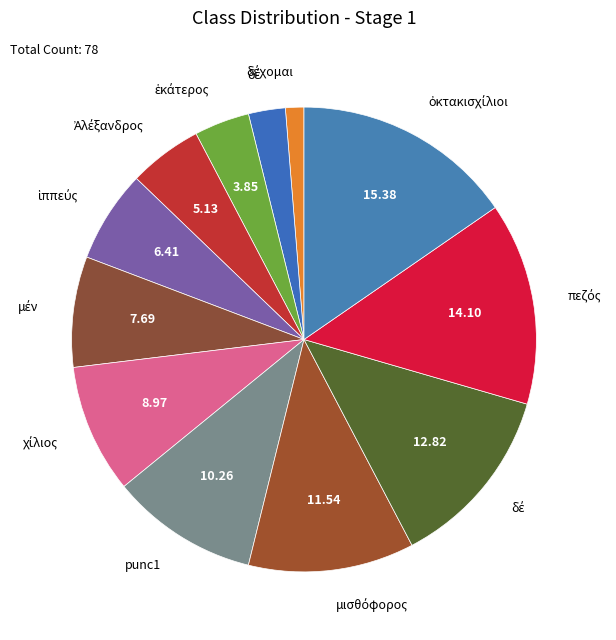

Count the number of slices in the pie.

12